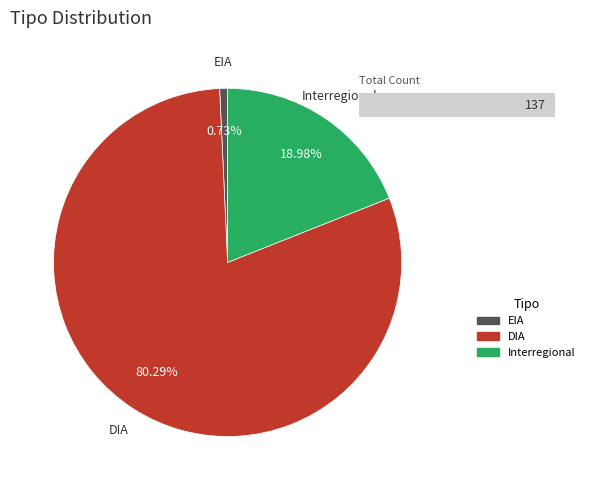

Which slice represents more than half of the pie?

DIA